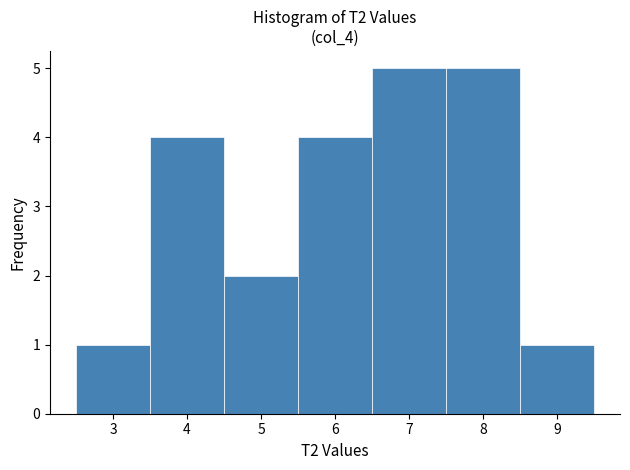

Reading left to right, transcribe this chart: for each bar, give the range it covers on the x-axis and its height. The values are not printed on the chart, so give them approximately, as read against the axis.

2.5 to 3.5: 1
3.5 to 4.5: 4
4.5 to 5.5: 2
5.5 to 6.5: 4
6.5 to 7.5: 5
7.5 to 8.5: 5
8.5 to 9.5: 1